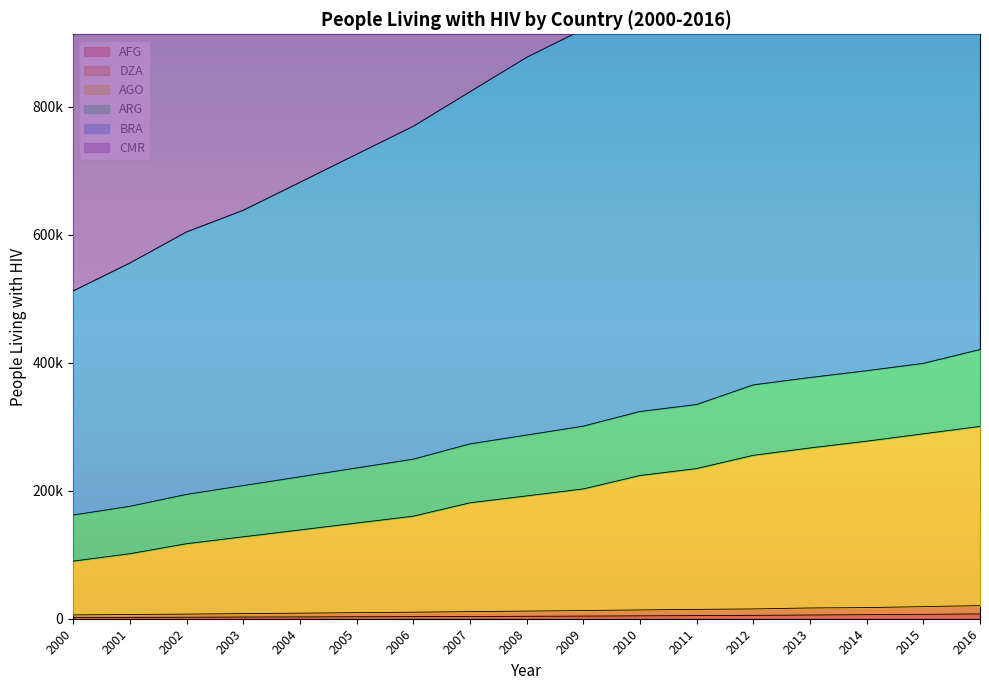

What is the greatest value displayed?

1250500